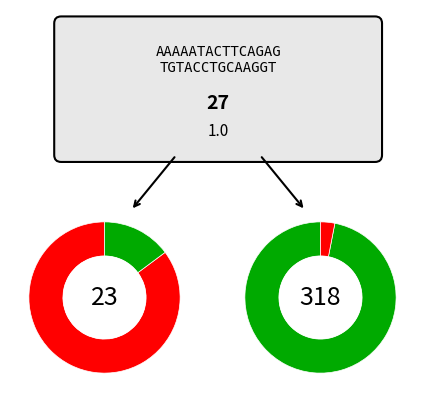

The 66 slice represents 26% of the pie. True or false?

False